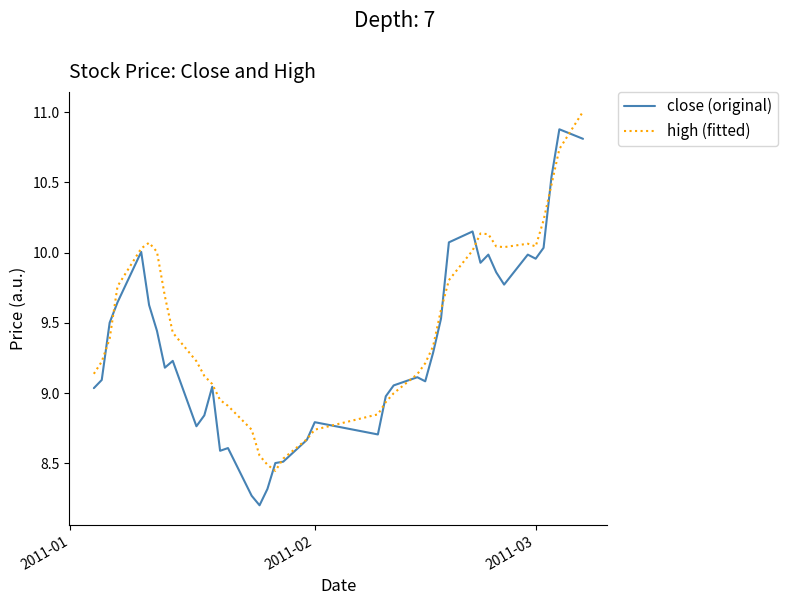

What is the difference between the maximum and second lowest values in the close (original) series?

2.6